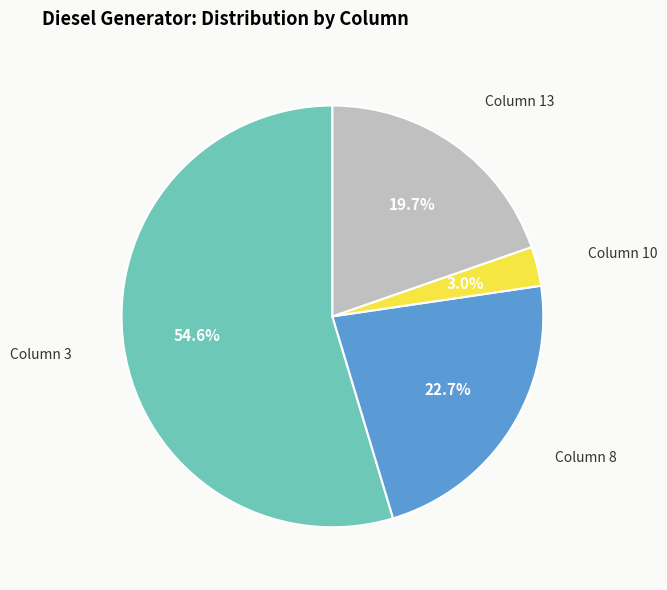

Does any single category account for the majority?

Yes